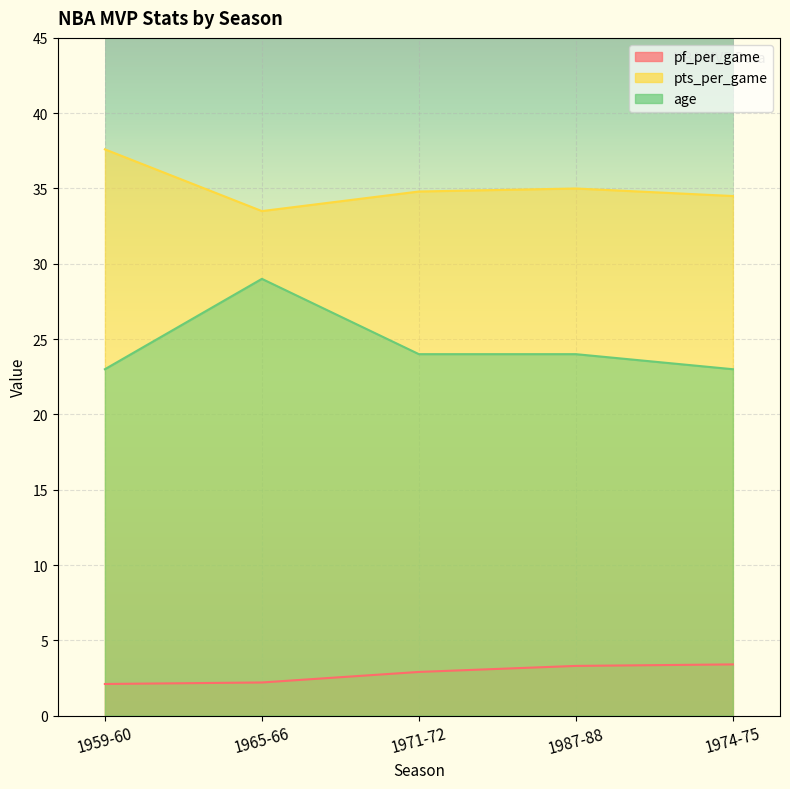

At which label does pts_per_game reach its peak?

1959-60